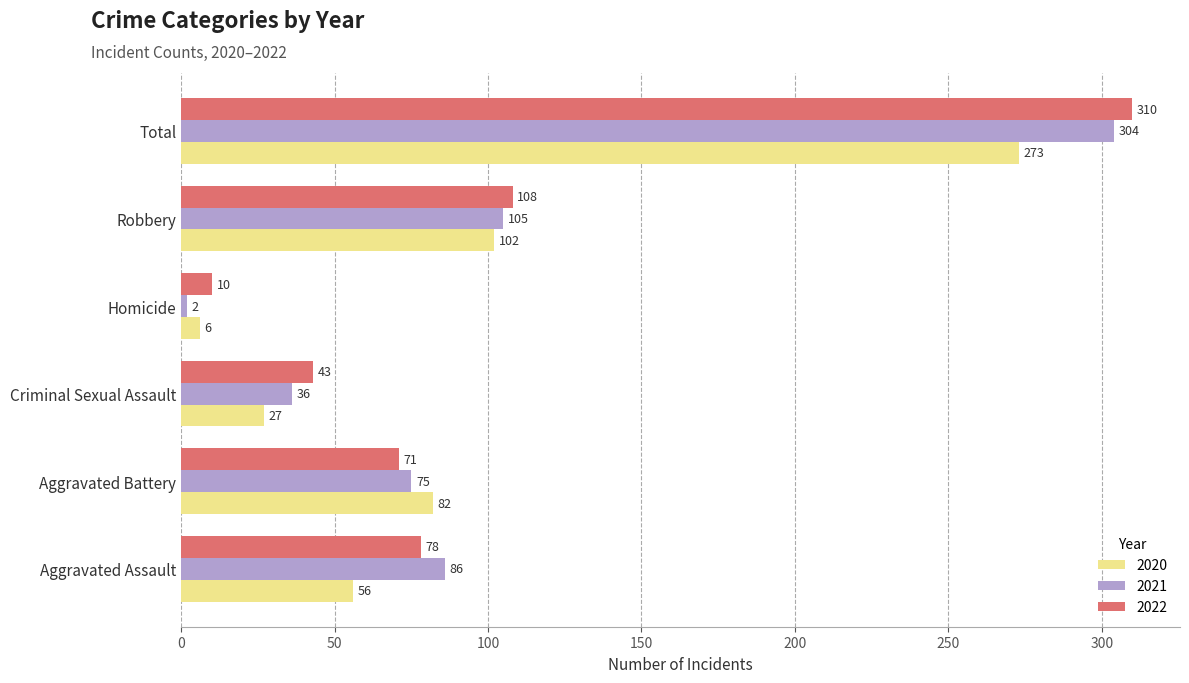

Between Criminal Sexual Assault and Robbery, which series saw the biggest shift?

2020